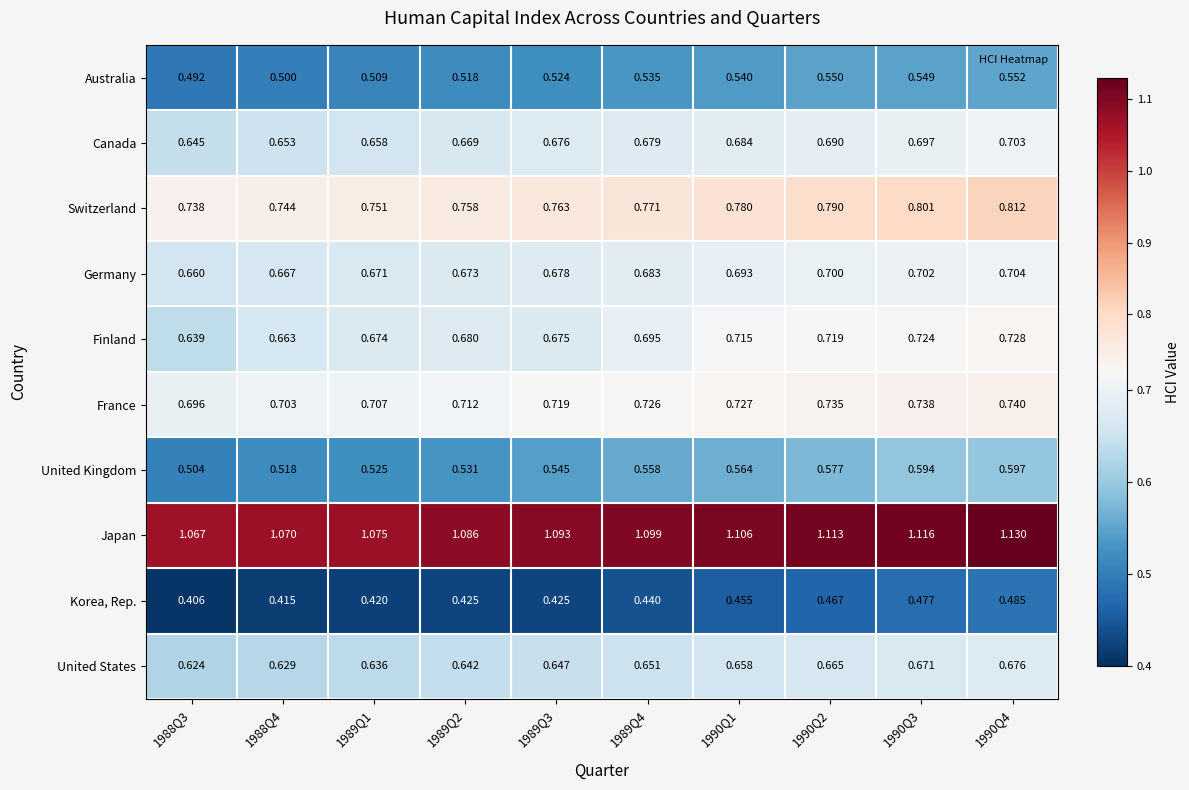

Which series has the widest spread of values?

United Kingdom